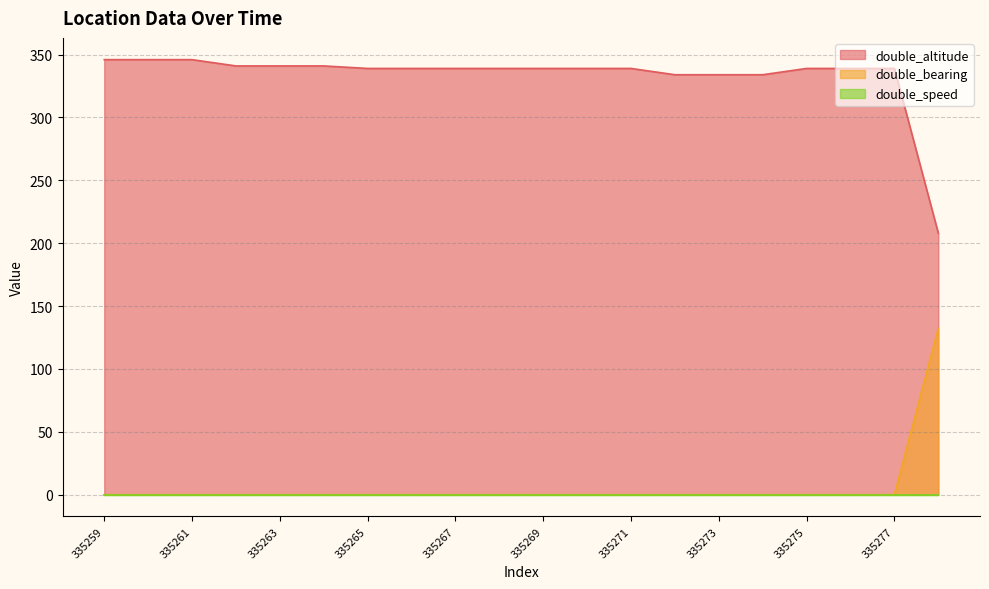

What is the total value across all series at 335261?

346.0